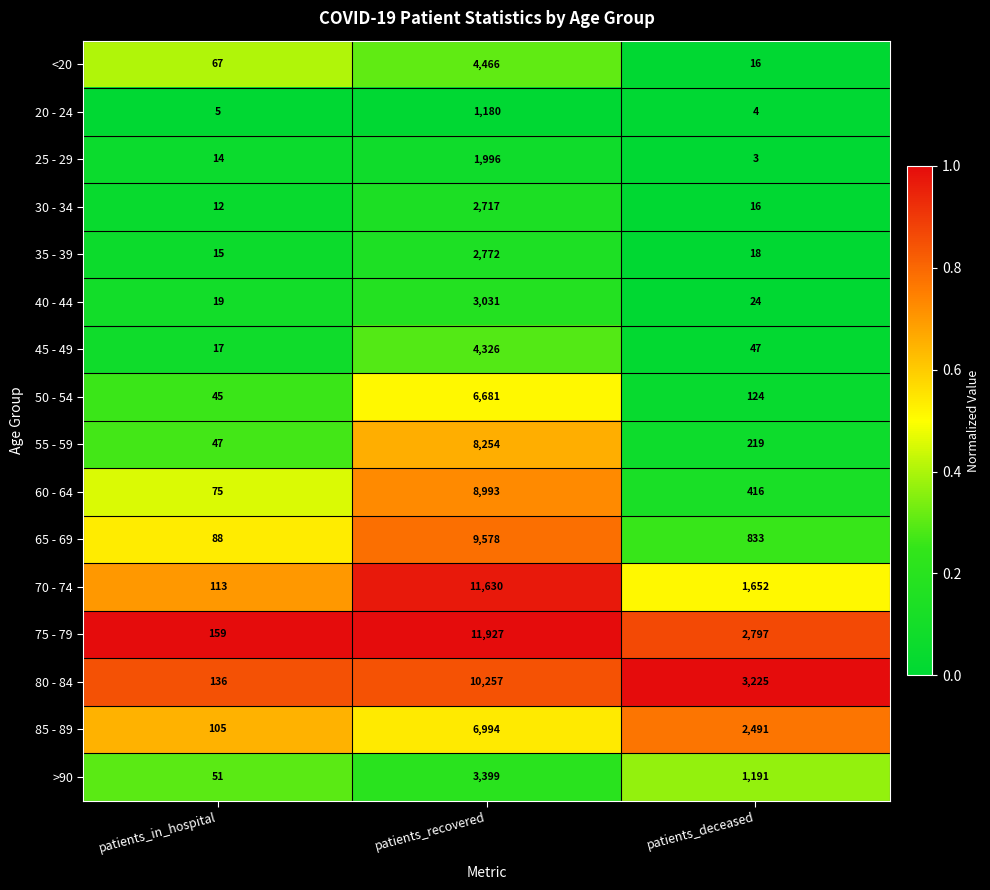

Is the value of >90 at patients_recovered greater than the value of 80 - 84 at patients_recovered?

No